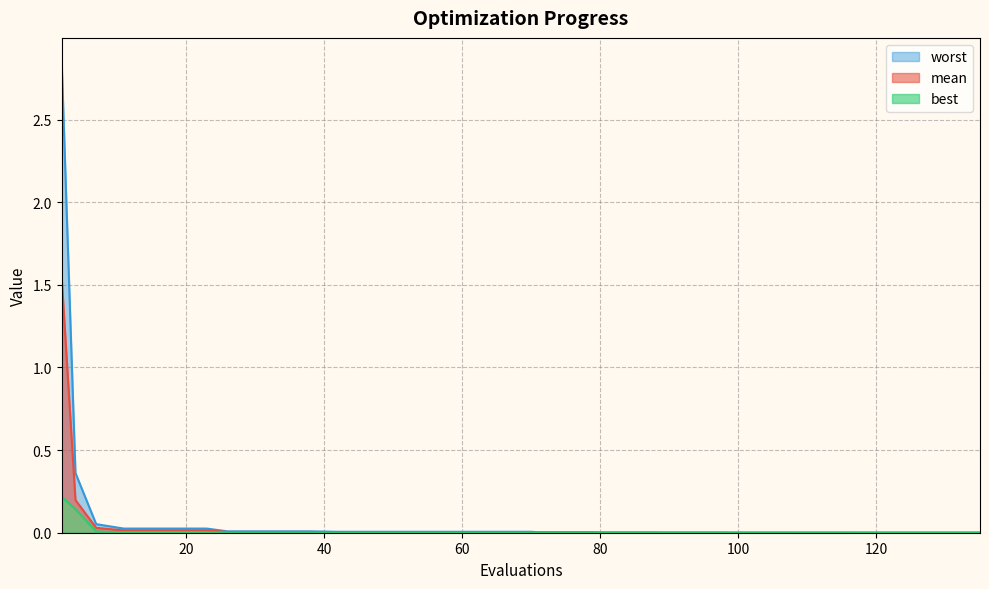

List the series in order of their overall mean, lowest first.

best, mean, worst